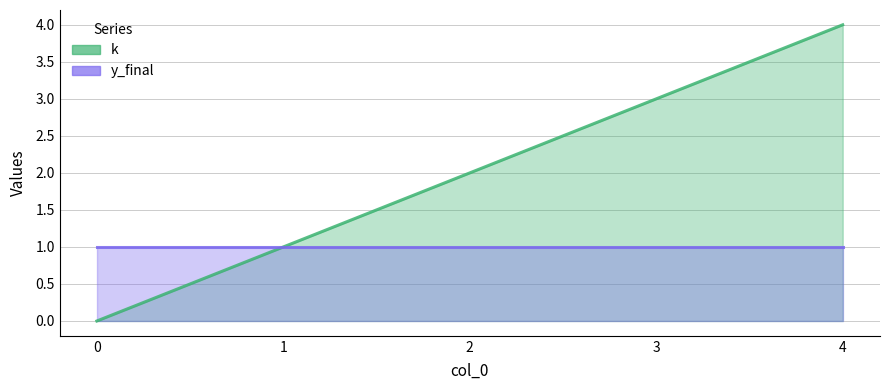

Which has a higher value, 2 or 3?

3